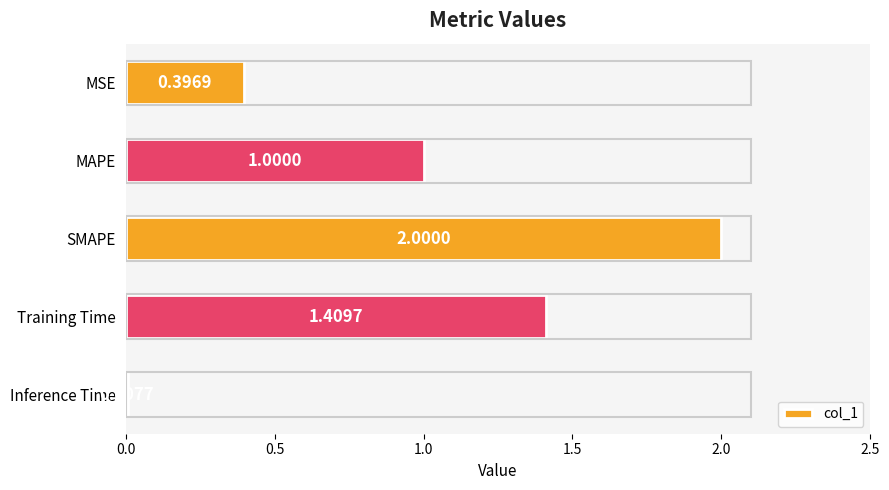

What is the average value?

1.0